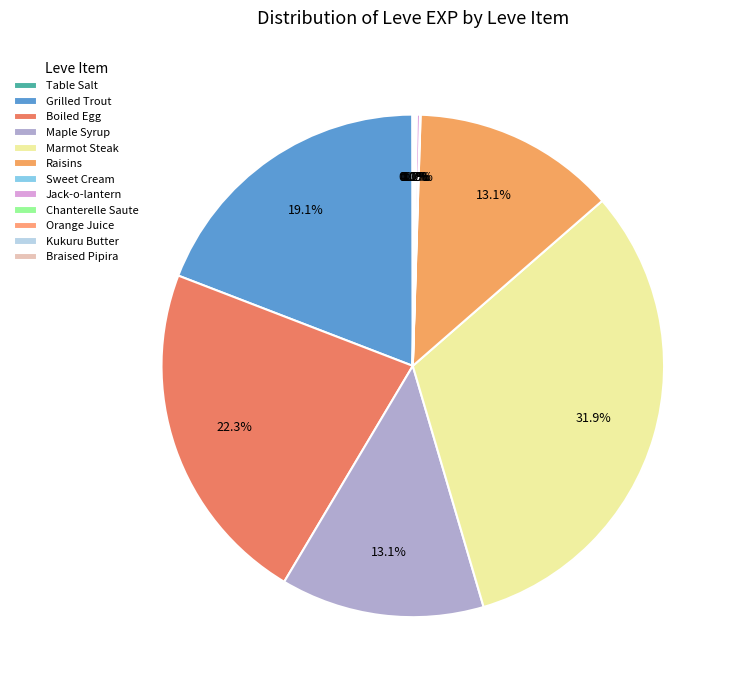

To the nearest percent, what is the difference between the largest and smallest slice percentages?

32%